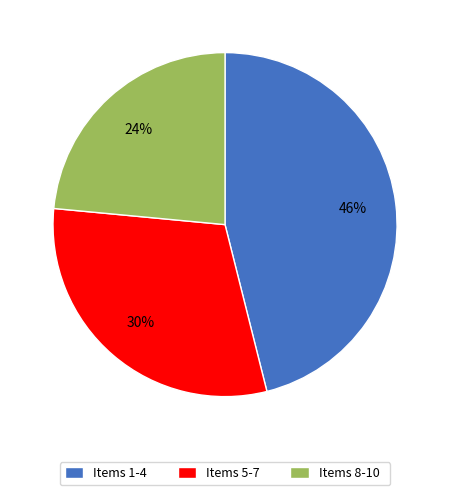

How many segments does this pie chart have?

3